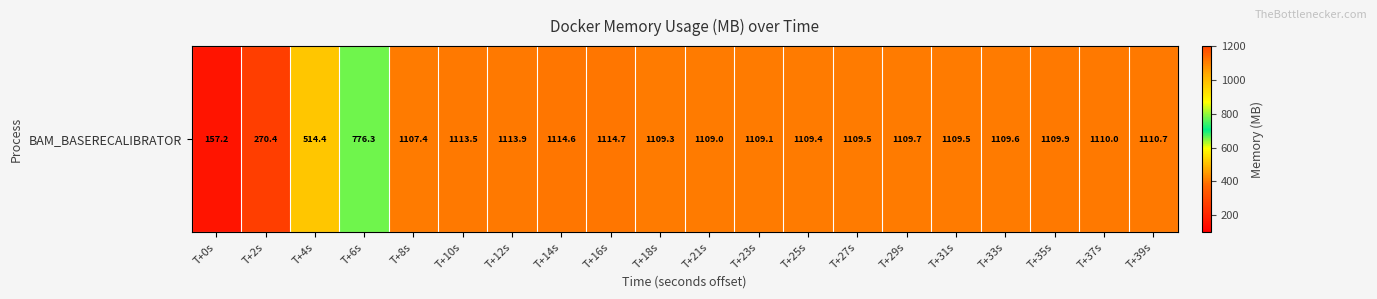

How many data points does each series have?

20